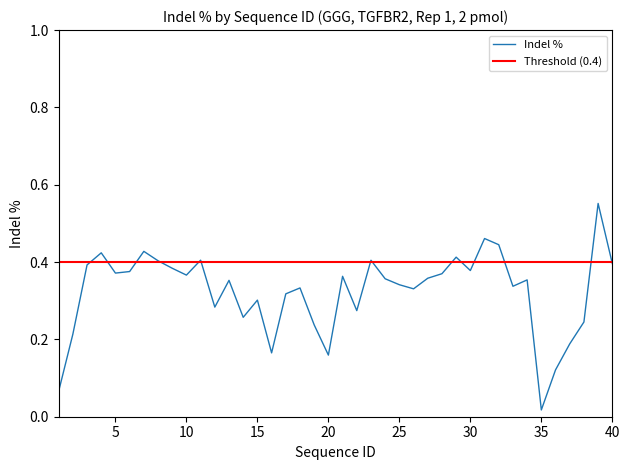

Reading left to right, what are all the values shown in this chart?

1=0.1	2=0.2	3=0.4	4=0.4	5=0.4	6=0.4	7=0.4	8=0.4	9=0.4	10=0.4	11=0.4	12=0.3	13=0.4	14=0.3	15=0.3	16=0.2	17=0.3	18=0.3	19=0.2	20=0.2	21=0.4	22=0.3	23=0.4	24=0.4	25=0.3	26=0.3	27=0.4	28=0.4	29=0.4	30=0.4	31=0.5	32=0.4	33=0.3	34=0.4	35=0.0	36=0.1	37=0.2	38=0.2	39=0.6	40=0.4